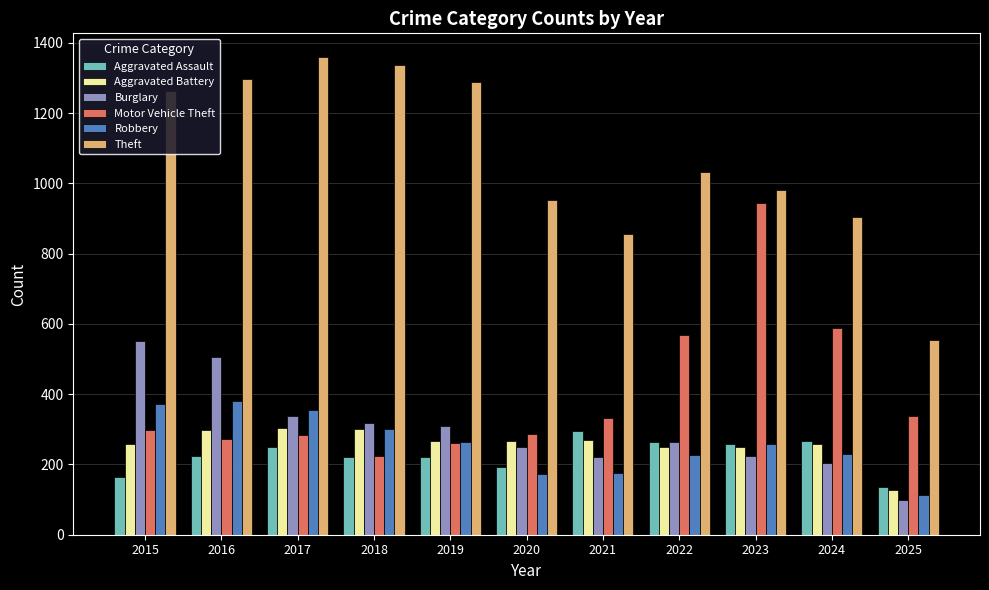

How many values in the Burglary series are below 263?

5